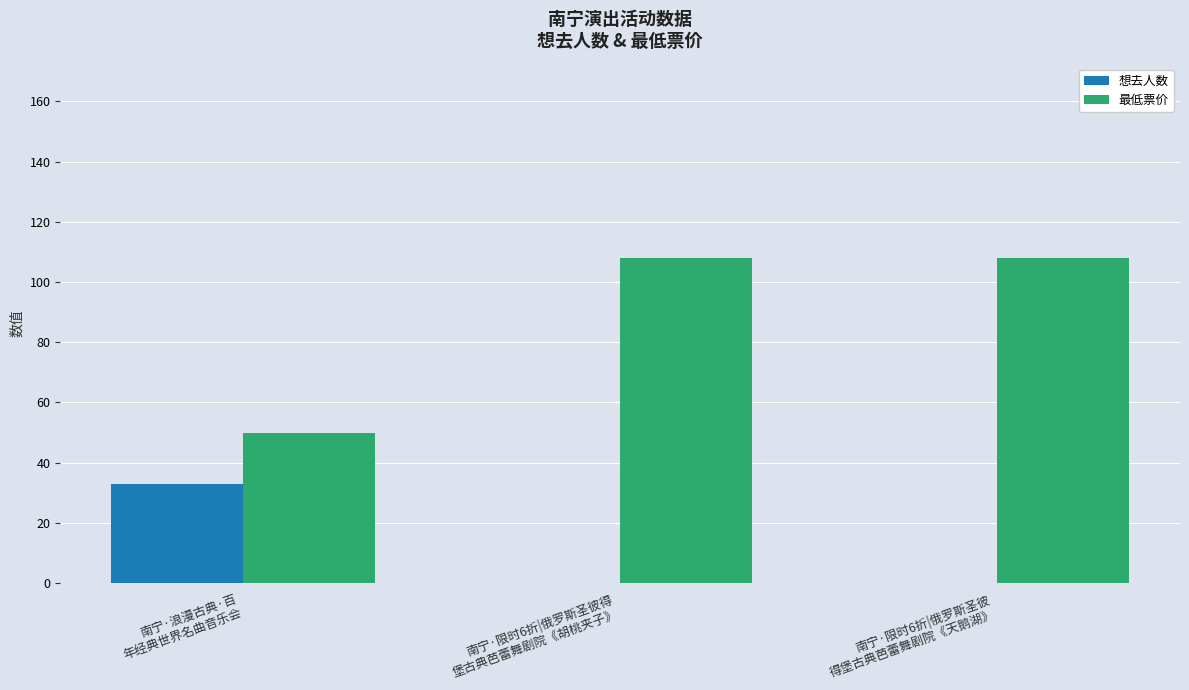

Which series has the largest total across all categories?

最低票价